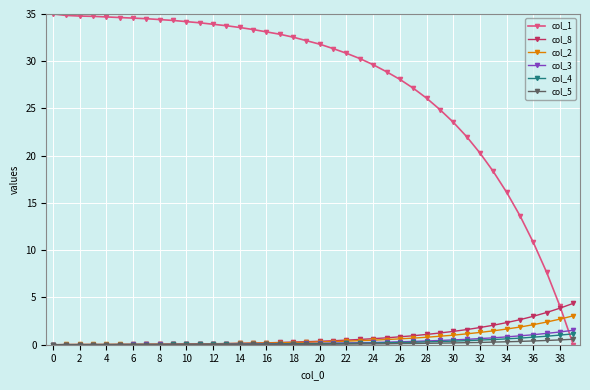

Count the number of data series in this chart.

6